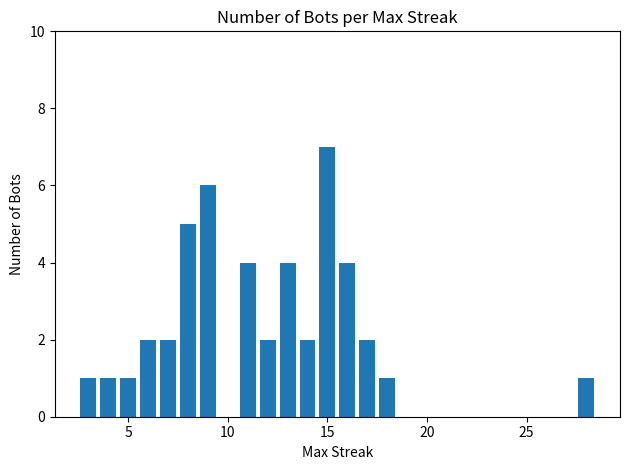

Reading left to right, what are all the values shown in this chart?

1	1	1	2	2	5	6	4	2	4	2	7	4	2	1	1